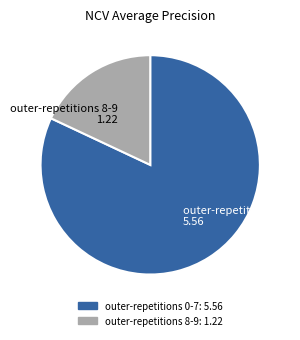

Count the number of slices in the pie.

2